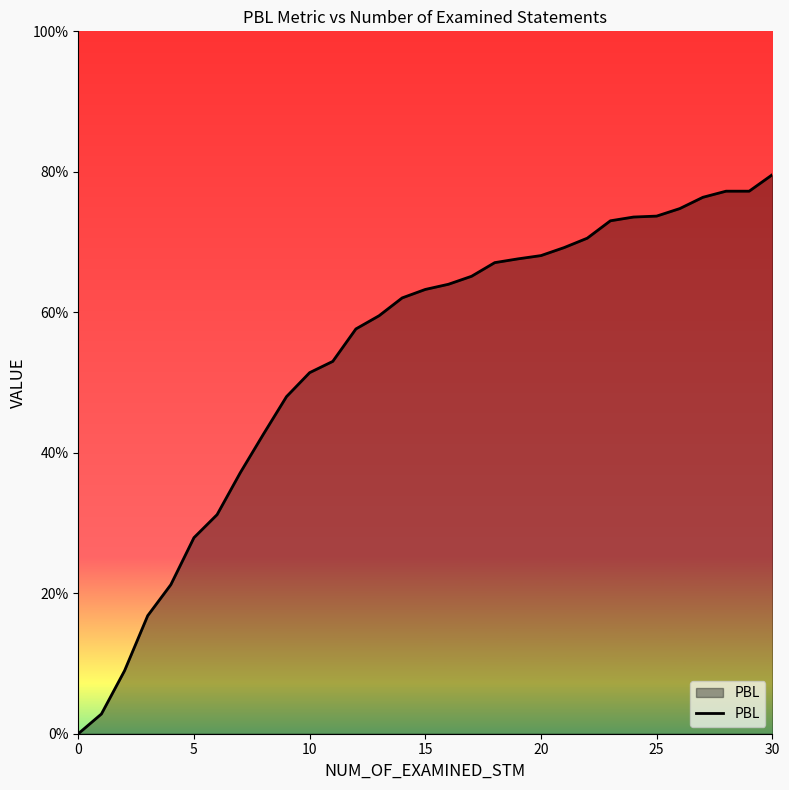

What is the difference between the maximum and minimum values?

0.8